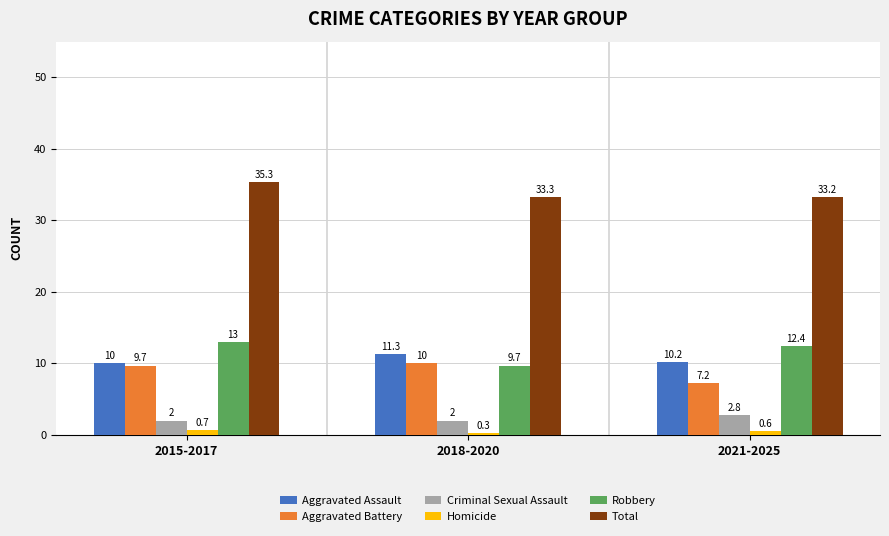

Between 2018-2020 and 2021-2025, which series saw the biggest shift?

Aggravated Battery